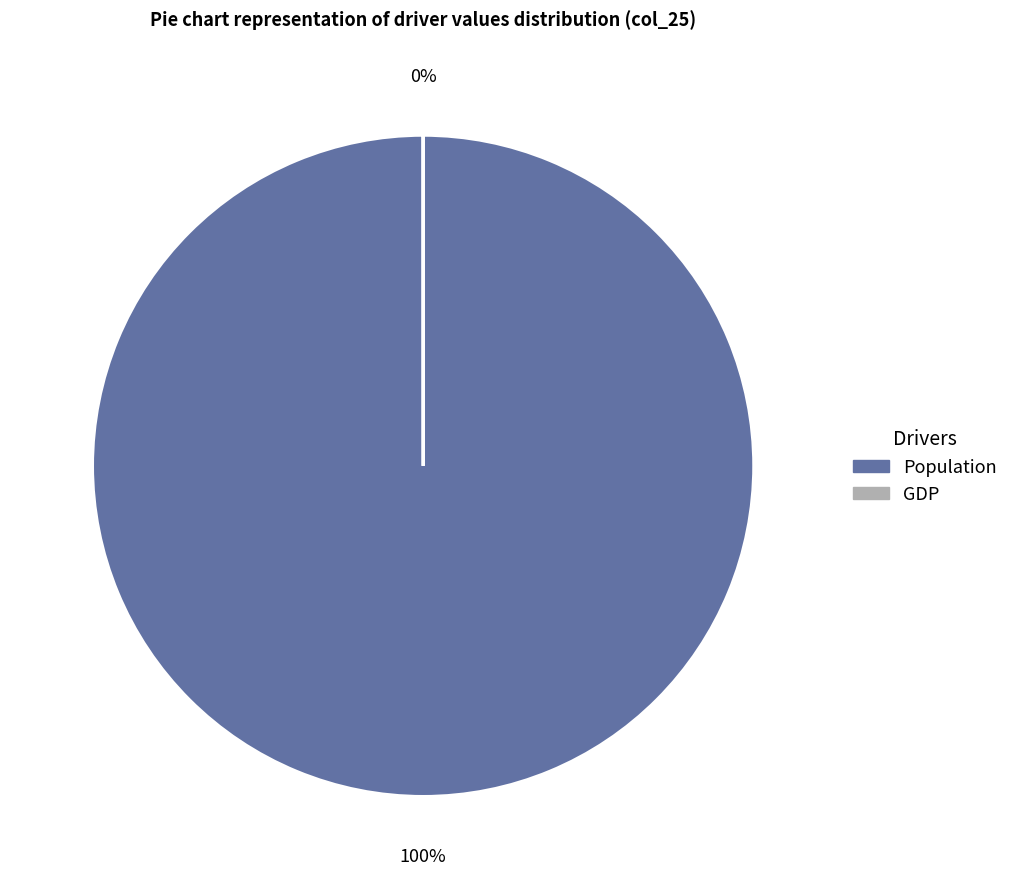

Is it true that GDP is 1% of the pie?

False